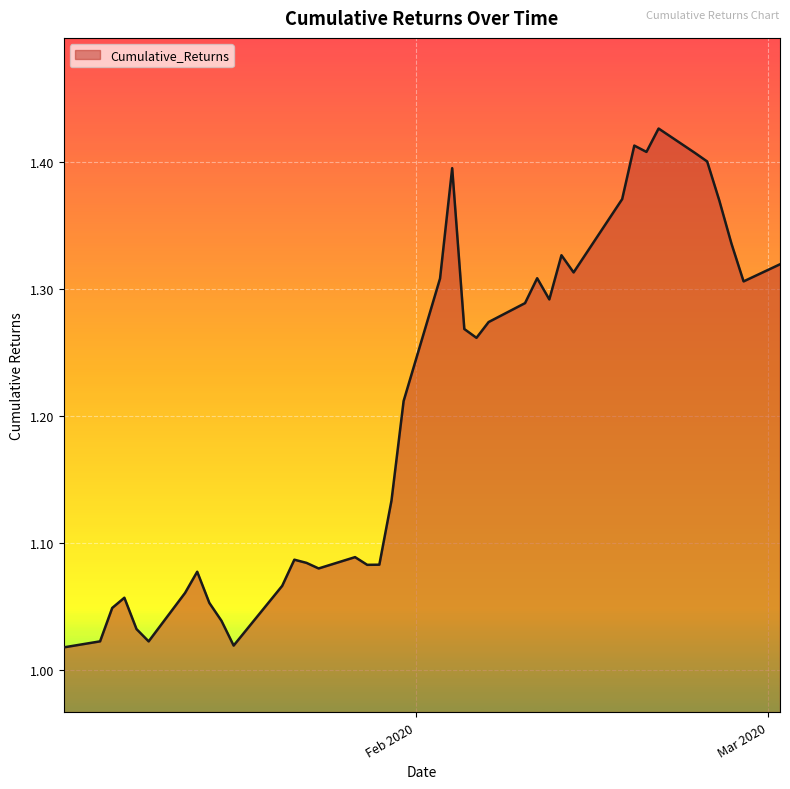

What is the difference between the maximum and minimum values?

0.4